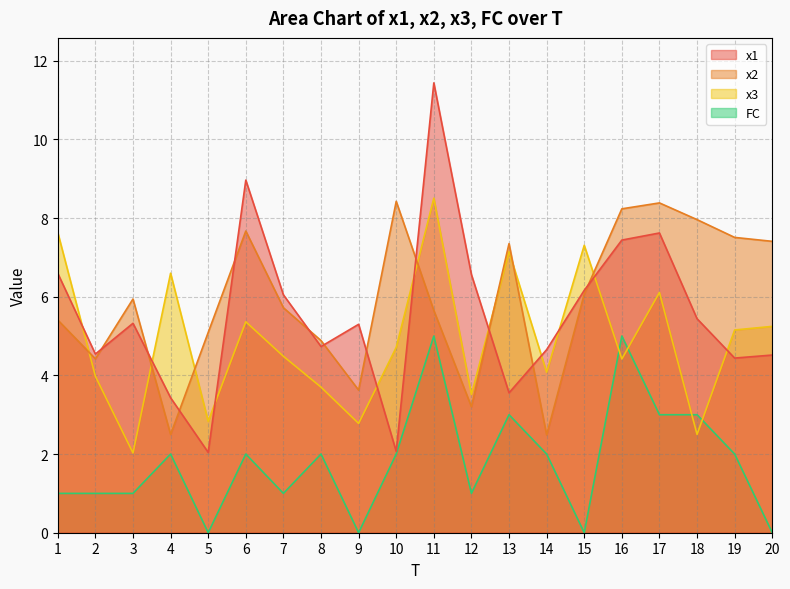

Does the chart display data point markers on the line(s)?

No